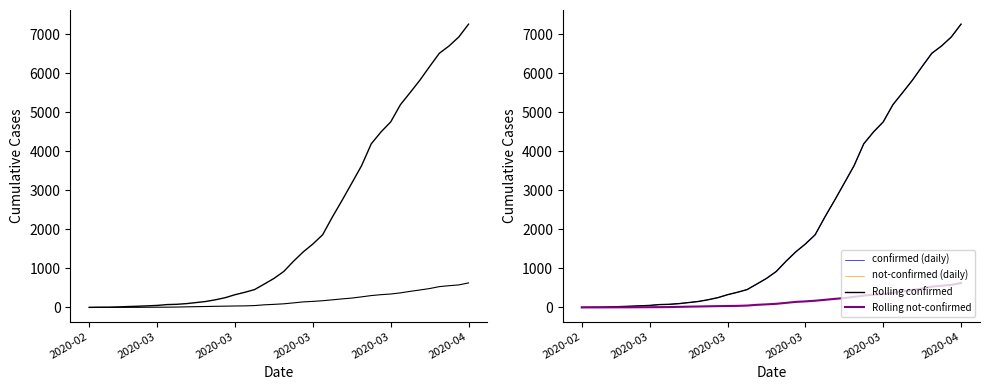

What is the maximum value for Rolling confirmed?

7257